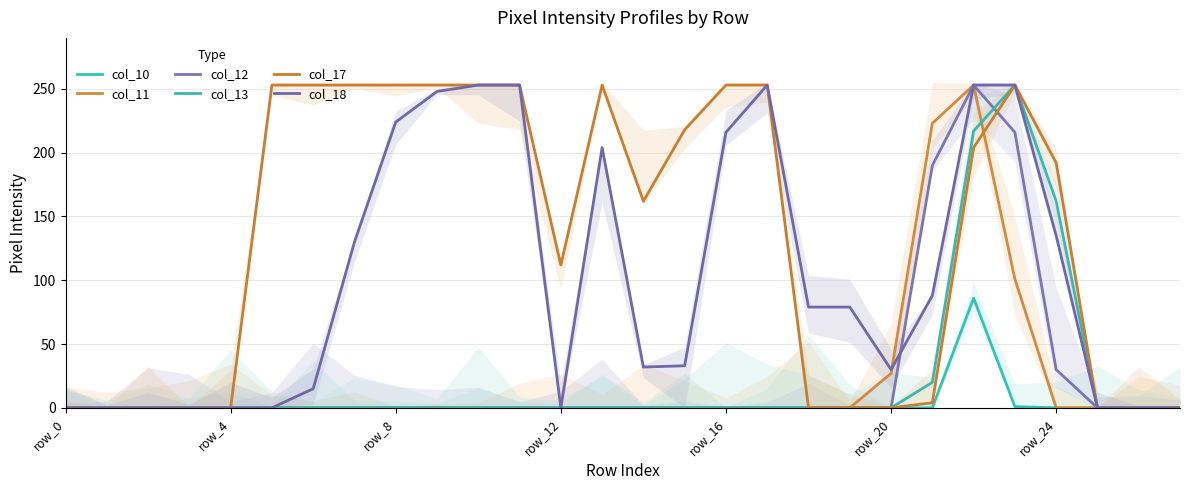

At which category does the chart reach its minimum across all series?

row_0